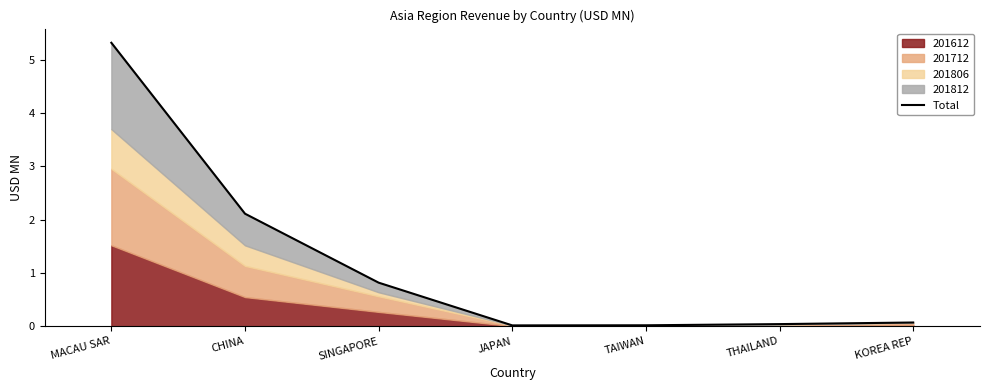

What is the average value?

1.2